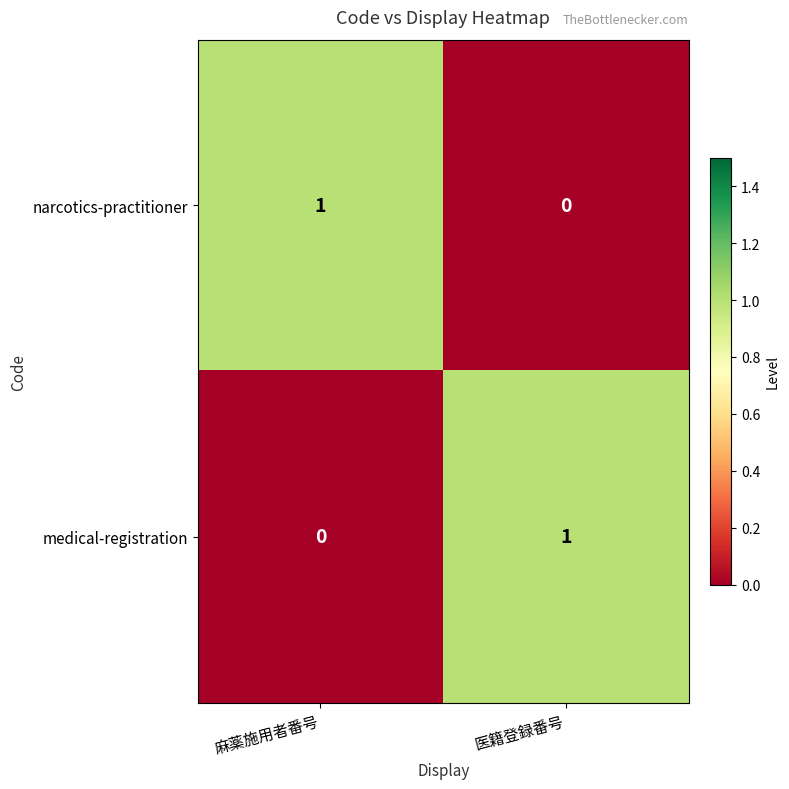

Reading left to right, transcribe all the data shown in this chart.

narcotics-practitioner: 麻薬施用者番号=1	医籍登録番号=0
medical-registration: 麻薬施用者番号=0	医籍登録番号=1